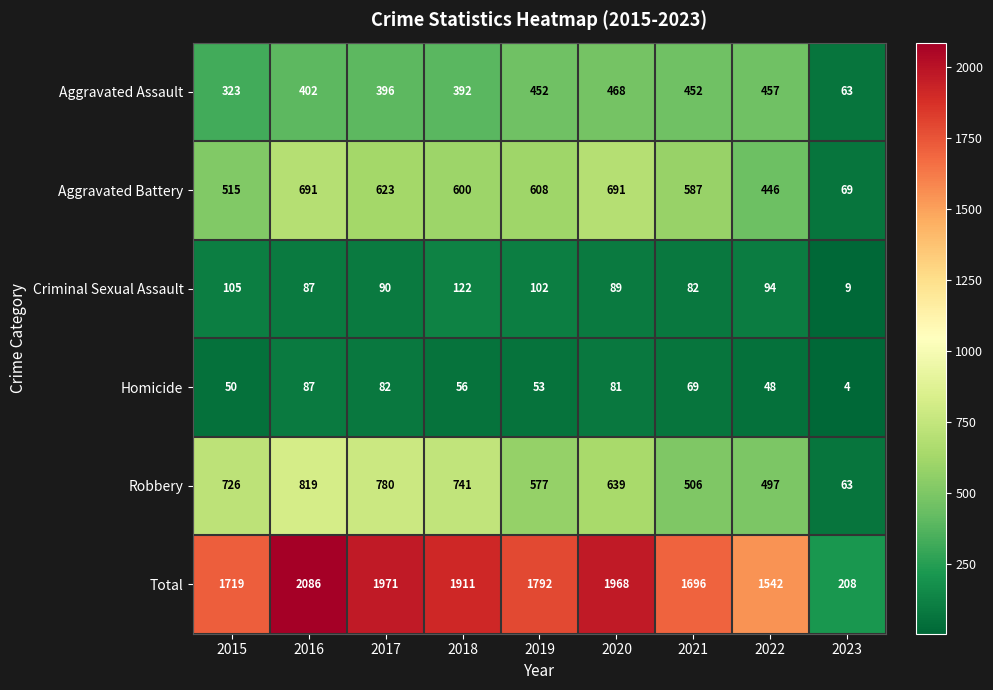

Is it true that Homicide equals 94 at 2018?

False